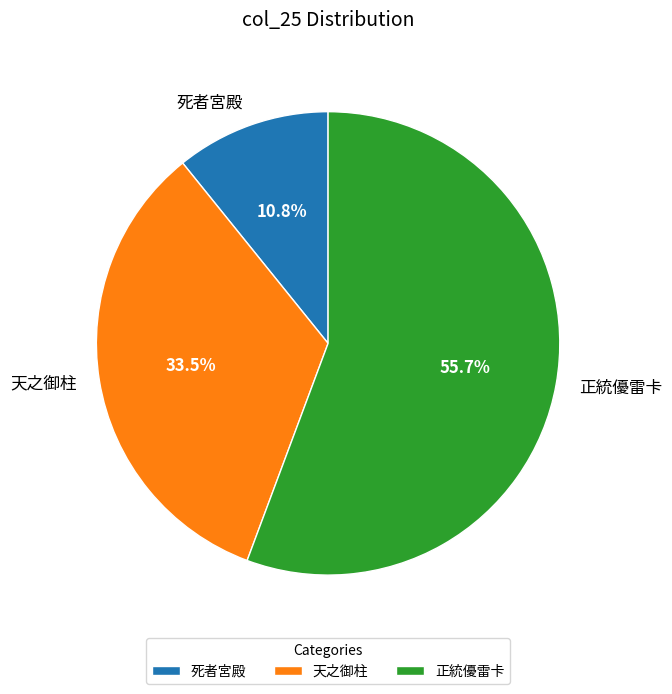

What is the majority slice?

正統優雷卡